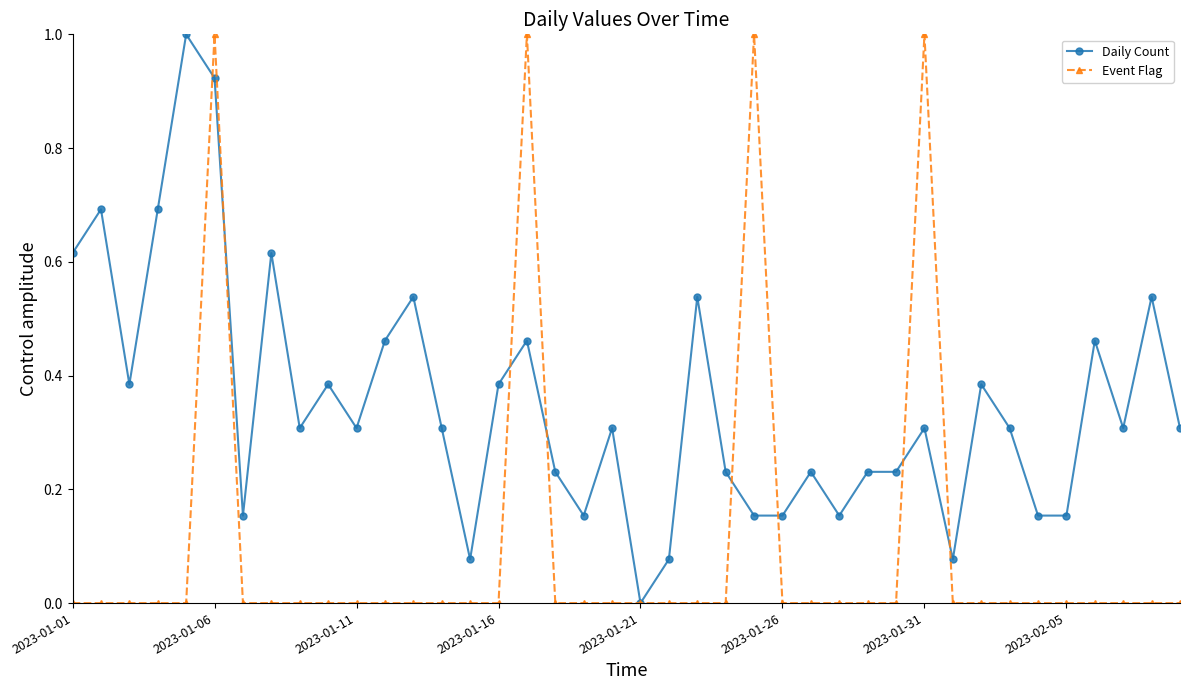

What is the value of the Event Flag point at the 17th from the left?

1.0